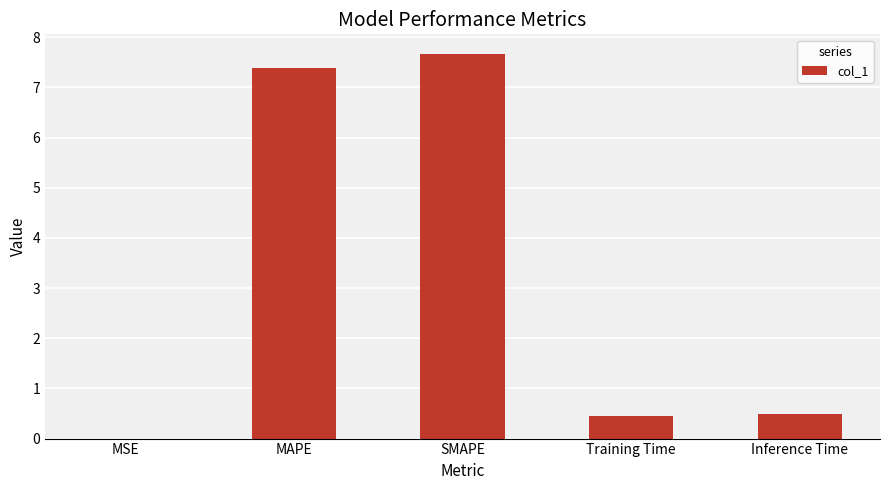

What is the change in value from MAPE to Training Time?

-6.9